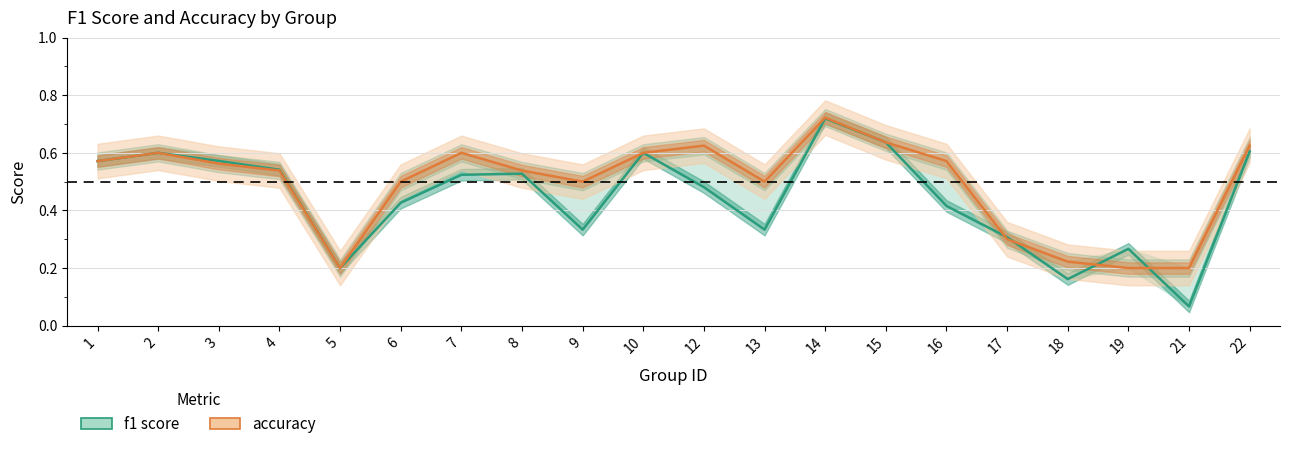

Which series has the largest range (max minus min)?

f1